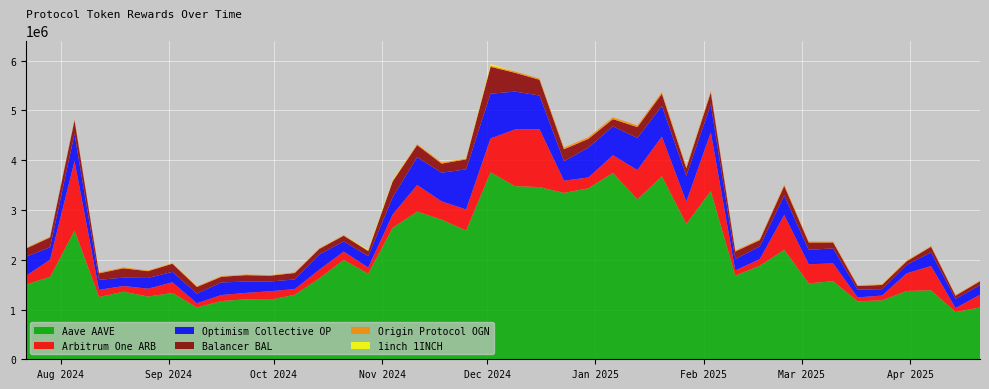

Reading right to left, extract all data points from this chart.

Arbitrum One ARB: 255721.0	79140.6	488397.8	353822.4	96769.6	78419.9	356697.4	384084.4	700065.6	131603.7	104676.7	1178716.5	445261.5	798491.8	589752.8	354547.3	216426.8	246566.2	1164357.9	1140322.5	678887.2	423370.9	367016.6	534486.6	267826.3	122835.7	166634.3	174521.2	111871.6	171410.4	129332.3	121718.3	84724.0	212861.5	158098.8	114065.9	144186.9	1398343.9	346980.0	169892.1
Optimism Collective OP: 193119.2	181949.8	275152.9	168959.5	127869.7	154598.2	302132.5	289166.6	388235.2	257396.6	227135.0	560609.3	519462.8	615952.3	643018.8	580061.2	599911.5	390250.3	676128.6	759886.9	900429.8	805732.3	575554.9	557774.6	344917.3	230362.9	202408.9	307712.2	193430.5	196623.6	227556.9	252853.3	193494.4	210123.9	215840.2	168327.4	201171.7	544767.2	248572.8	386494.8
Balancer BAL: 77018.3	66446.7	112255.8	72099.8	85197.7	73509.8	118418.7	147383.0	194664.9	125643.4	151879.8	240322.0	149262.2	242411.0	219470.8	145036.5	176054.8	240768.2	315943.2	378591.9	538296.0	200707.1	181864.3	244221.5	317833.5	101298.4	116278.0	109544.6	129828.0	115377.9	128637.7	113226.4	132601.0	162952.5	135978.2	187227.2	130658.2	273745.5	197801.4	163441.5
Origin Protocol OGN: 14833.9	14704.8	15921.3	15893.1	13116.3	16677.5	18790.5	22487.6	28761.7	18498.9	21031.1	32270.7	32472.6	34885.1	35062.3	38064.7	35330.7	32997.5	26702.3	25897.7	27928.8	19151.4	24139.9	21741.8	18005.9	11956.1	13389.1	14340.9	13332.5	11907.8	13478.2	16079.5	15590.3	13827.9	15651.2	19050.6	18968.8	16672.3	16810.1	14903.1
1inch 1INCH: 0.0	304.3	91.2	0.2	15.4	1307.0	803.4	78.4	111.5	170.7	24.7	42.0	7.7	471.9	83.7	196.1	960.4	267.3	880.1	828.8	28144.9	8356.6	889.0	2557.4	14762.8	17153.2	153.7	1870.3	84.7	1277.3	0.0	61.6	742.4	4164.1	621.3	220.0	17.1	342.8	331.0	553.2
Aave AAVE: 1041400.3	949922.7	1385873.6	1372389.1	1184048.1	1165222.7	1569587.7	1525797.0	2200968.6	1879103.5	1681822.8	3381403.7	2721729.9	3677642.2	3214015.8	3746618.1	3437644.8	3342807.7	3460563.1	3478992.3	3758241.4	2587540.4	2807050.9	2967778.7	2643635.5	1719963.6	1998063.6	1625586.4	1298749.4	1196073.2	1205008.2	1169667.1	1041569.9	1334097.8	1260447.7	1358726.0	1251078.3	2586543.8	1654765.3	1501063.8